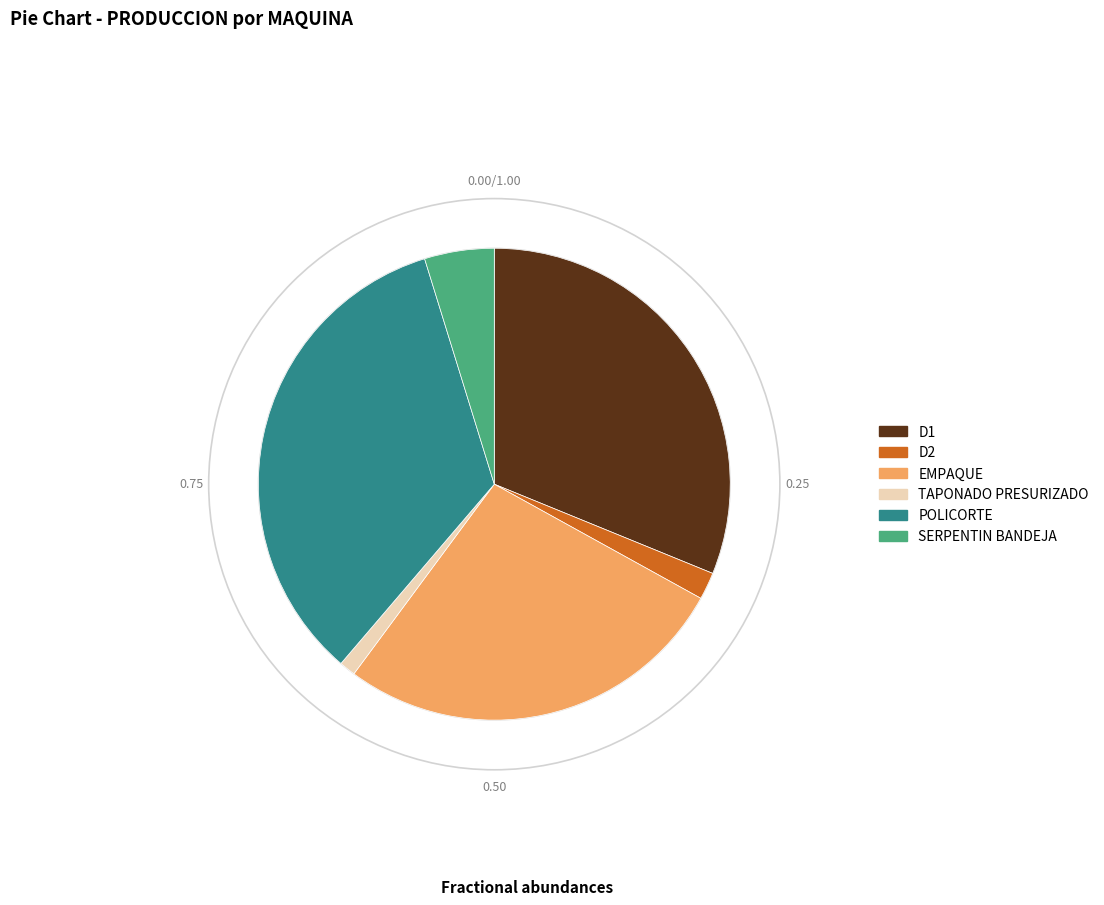

Count the number of slices in the pie.

6